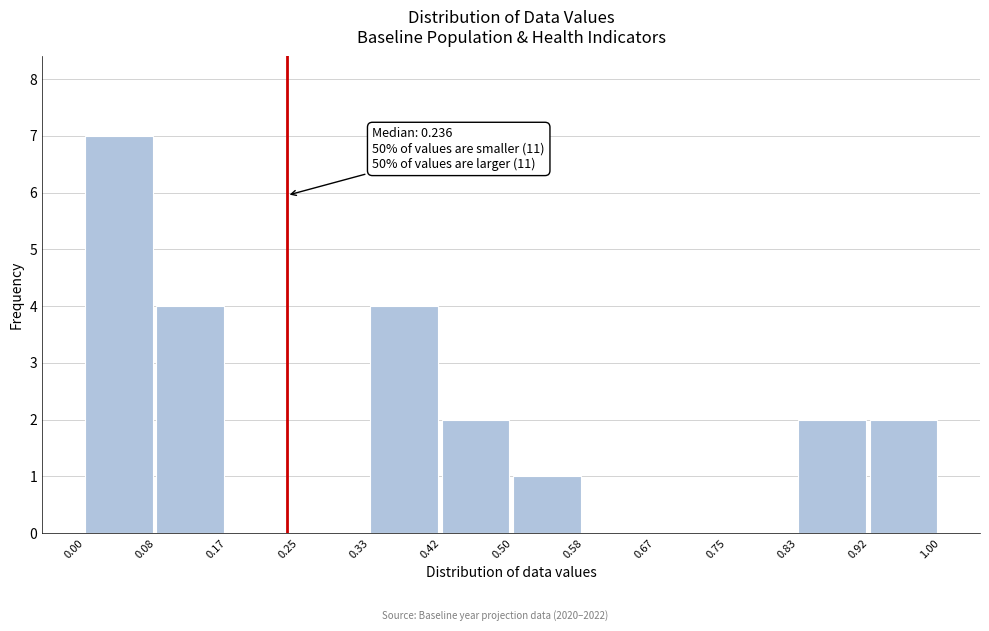

Which range on the x-axis has the tallest bar?

0.00 to 0.08